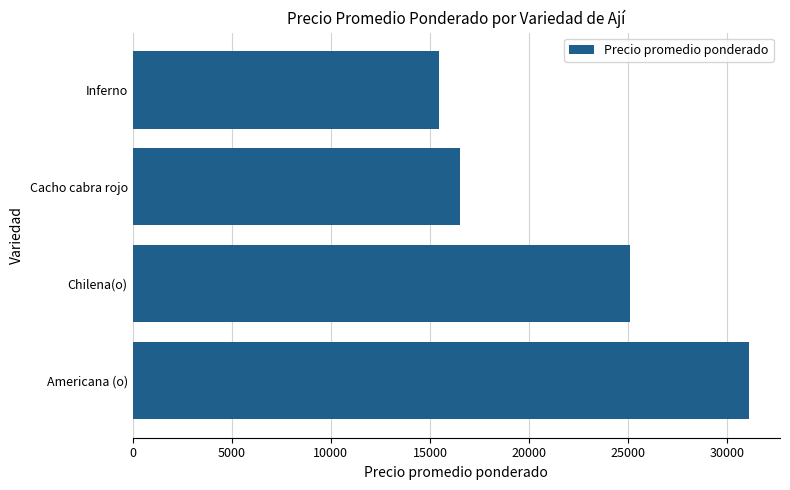

Read the value at Inferno, to the nearest 10.

15470